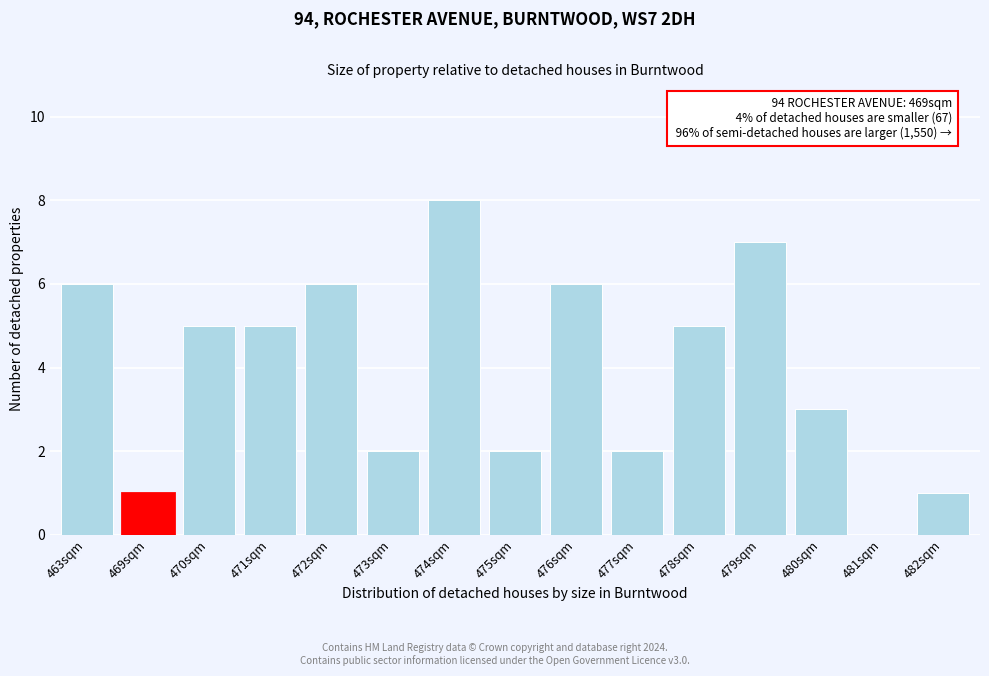

Reading left to right, what are all the values shown in this chart?

463sqm=6	469sqm=1	470sqm=5	471sqm=5	472sqm=6	473sqm=2	474sqm=8	475sqm=2	476sqm=6	477sqm=2	478sqm=5	479sqm=7	480sqm=3	481sqm=0	482sqm=1